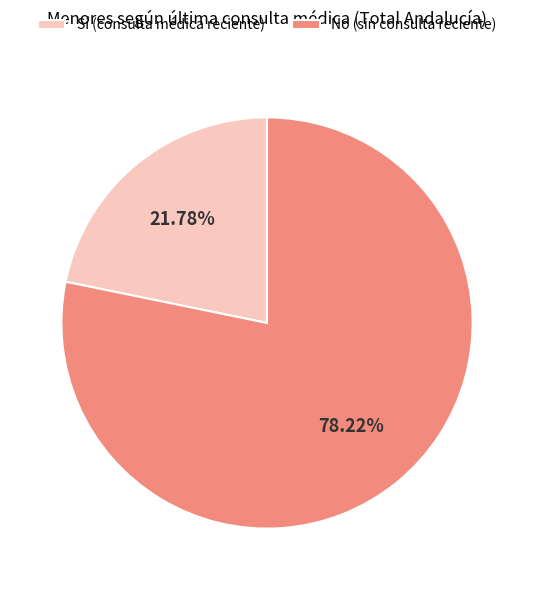

Does Sí represent more than half of the total?

No